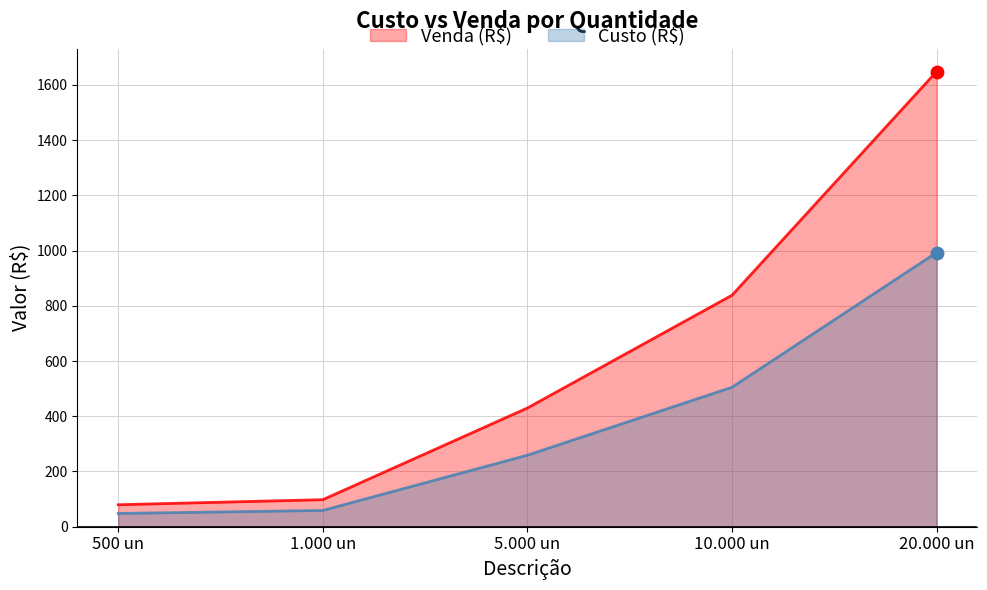

What is the total value across all series at 500 un?

127.7